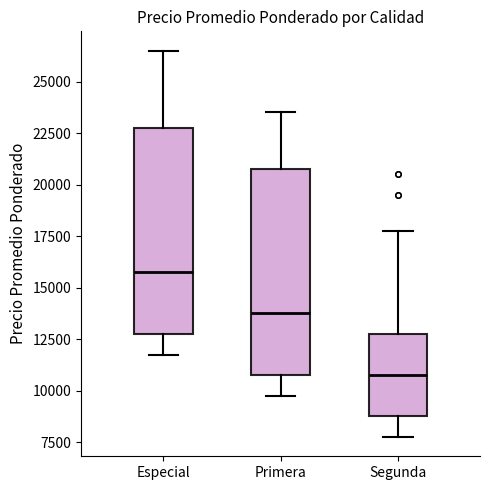

Reading left to right, transcribe this box plot: for each box, give where its median line is, the range the box spans, and where its two whiskers end, as read against the y-axis. The values are not printed on the chart, so give them approximately, as read against the axis.

Especial: median 16000, box 13000 to 23000, whiskers 12000 to 26500
Primera: median 14000, box 11000 to 21000, whiskers 10000 to 23500
Segunda: median 11000, box 9000 to 13000, whiskers 8000 to 18000